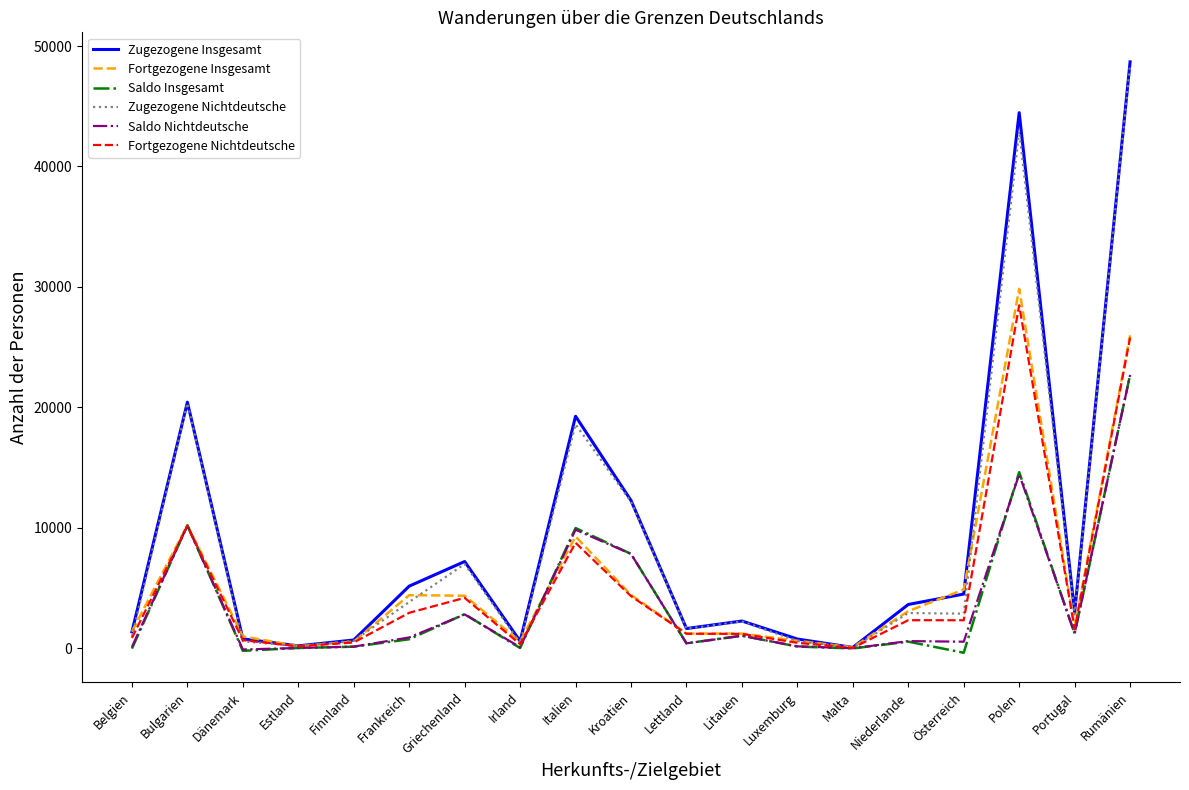

Where is Zugezogene Insgesamt nearest to the value 24378?

Bulgarien